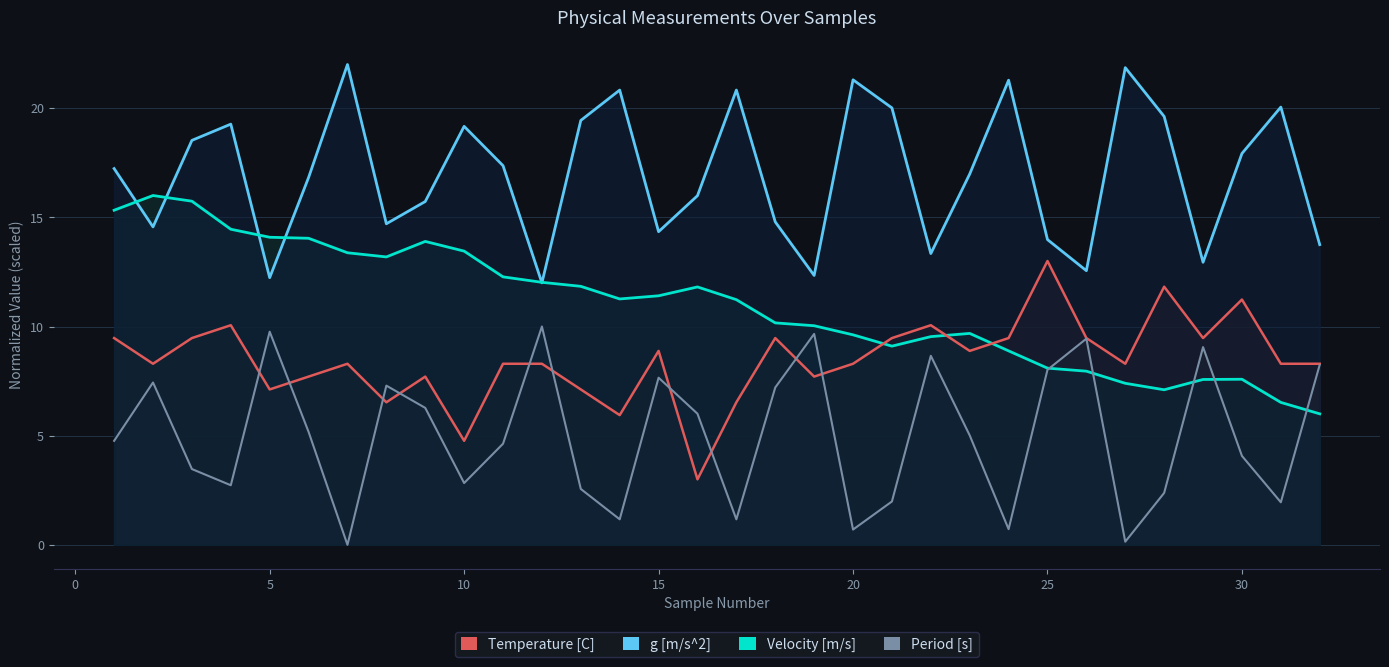

What is the difference between the highest and lowest values at 15?

7.0